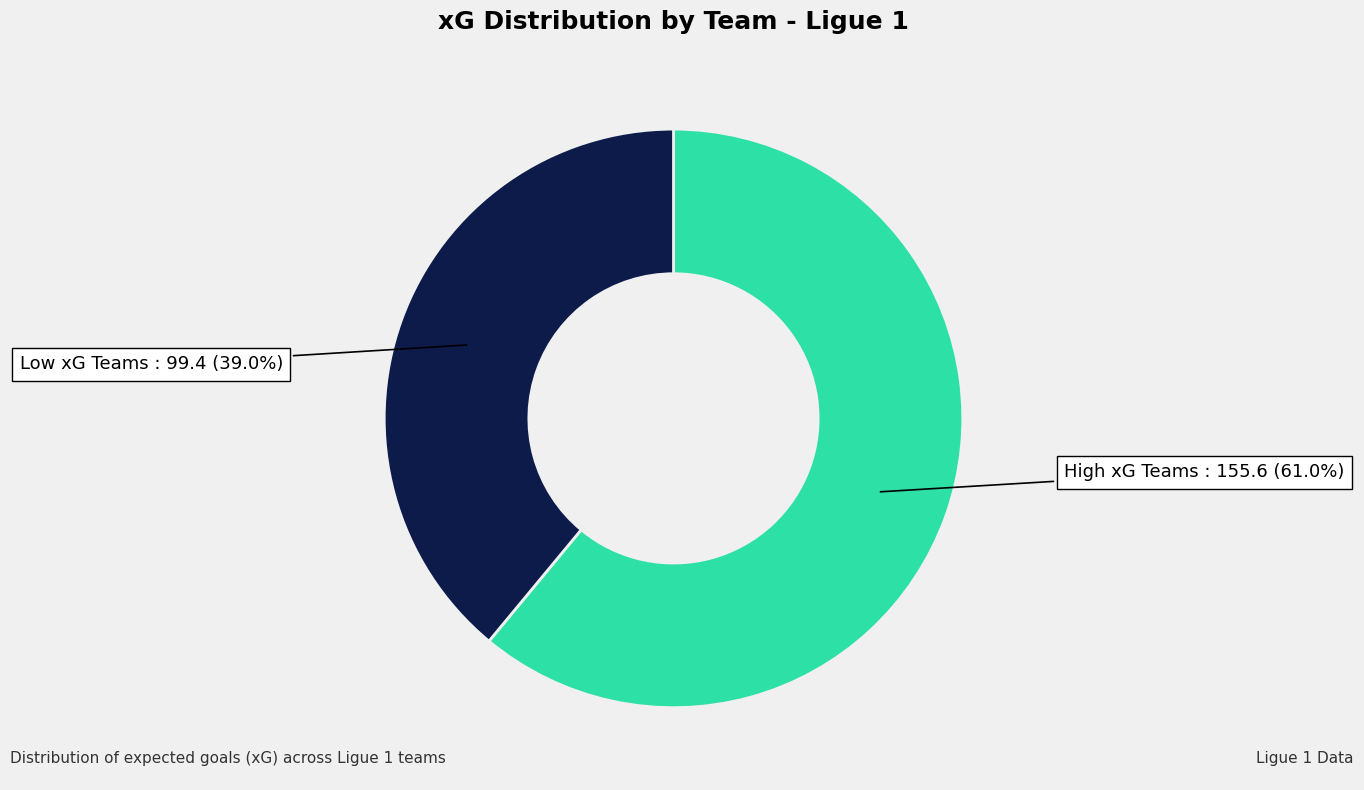

Does any single category account for the majority?

Yes